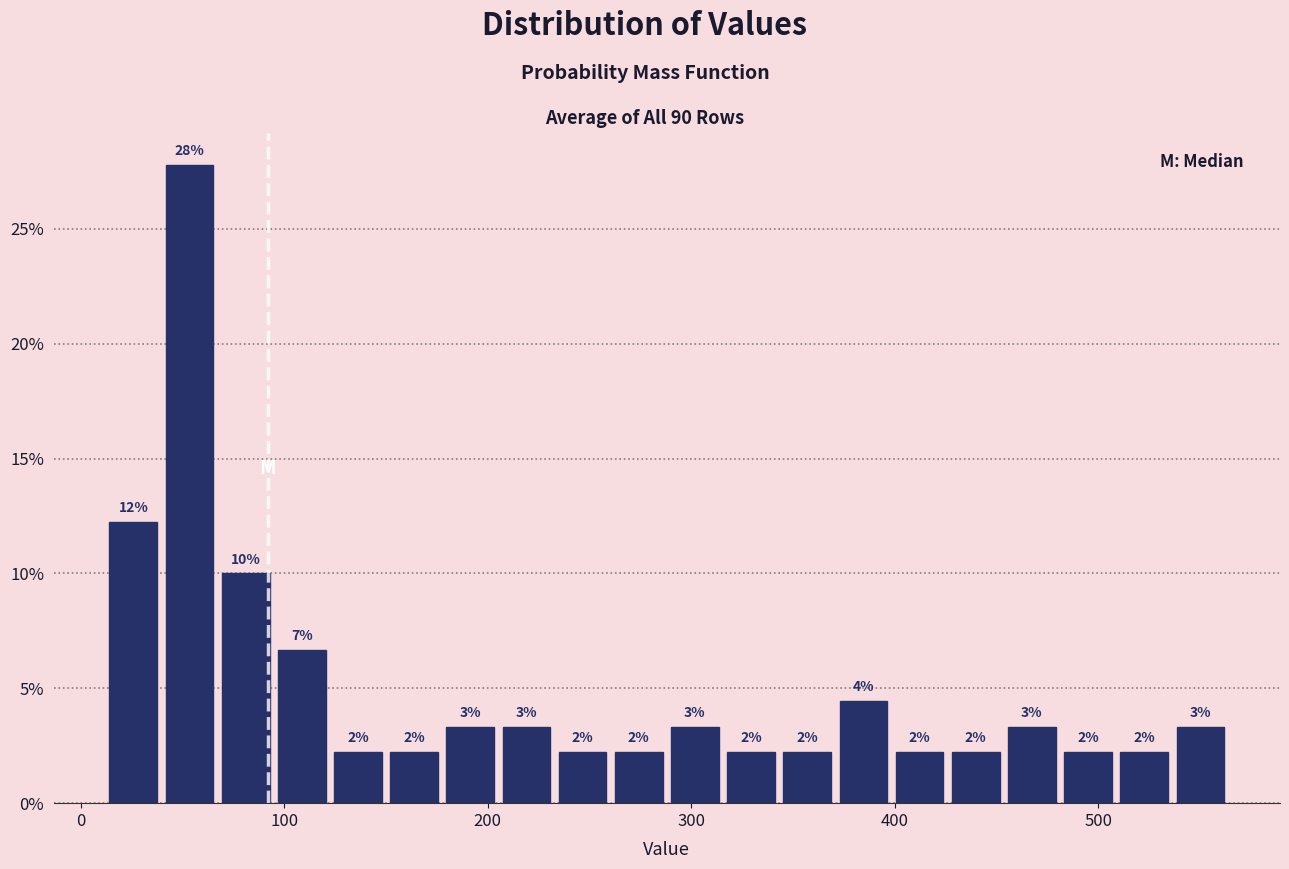

Read against the x-axis, roughly where is the centre of the tallest bar?

50